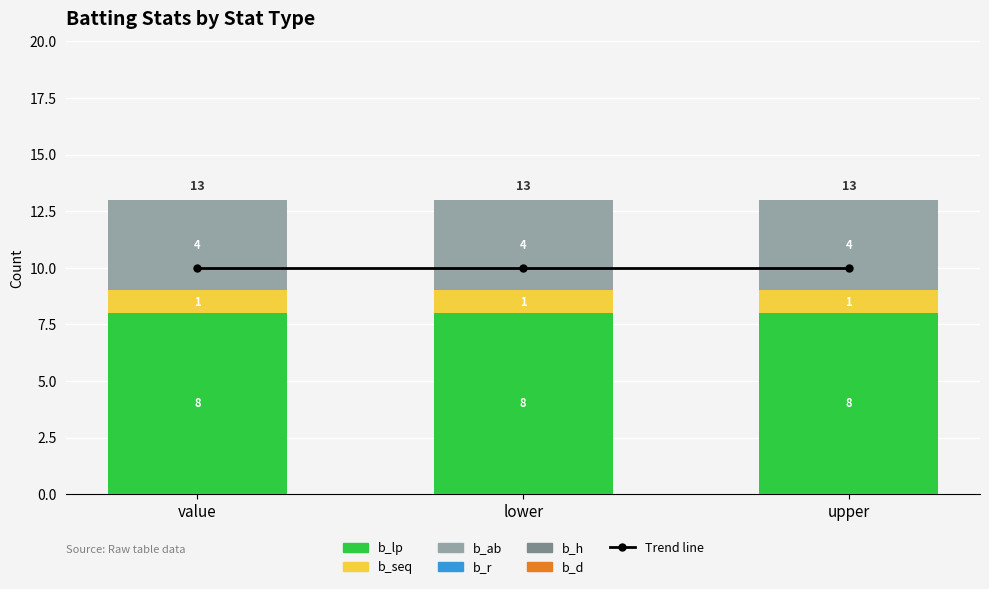

What is the difference between the highest and lowest values at value?

8